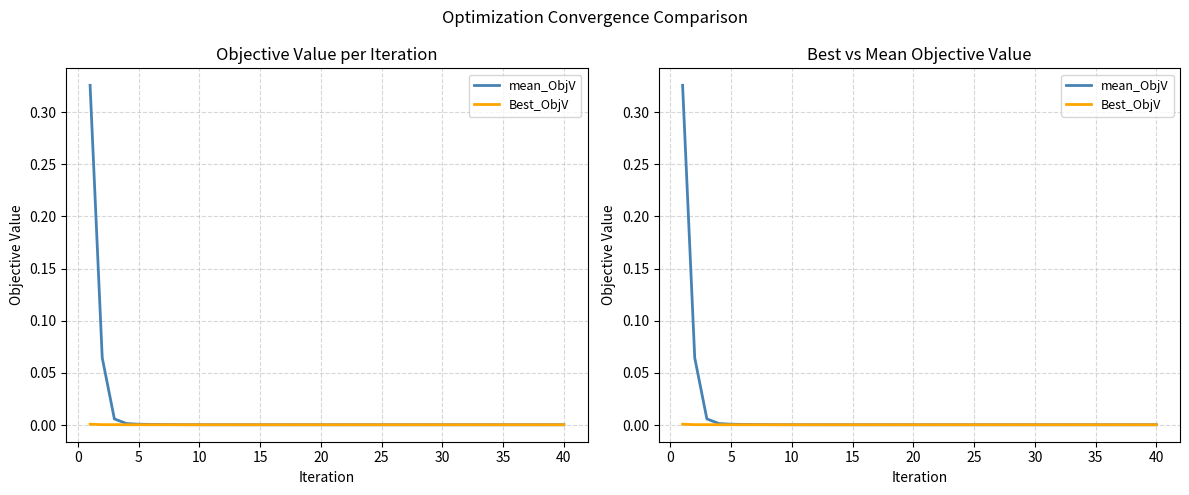

List the series in order of their overall mean, lowest first.

Best_ObjV, mean_ObjV